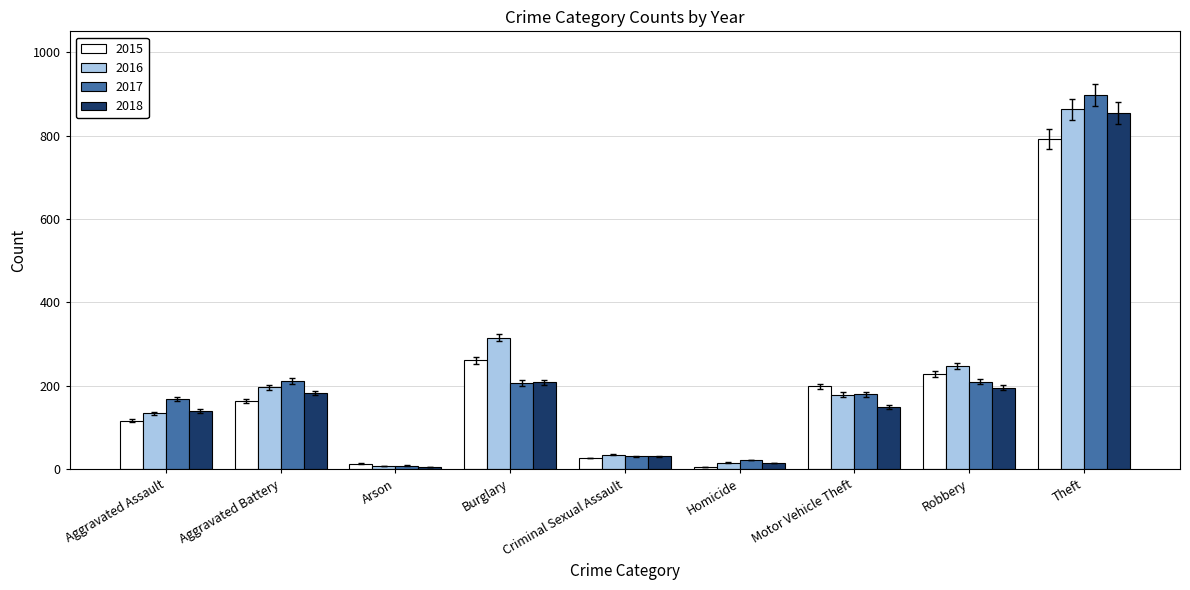

What value does the 2016 series have at Aggravated Battery?

197